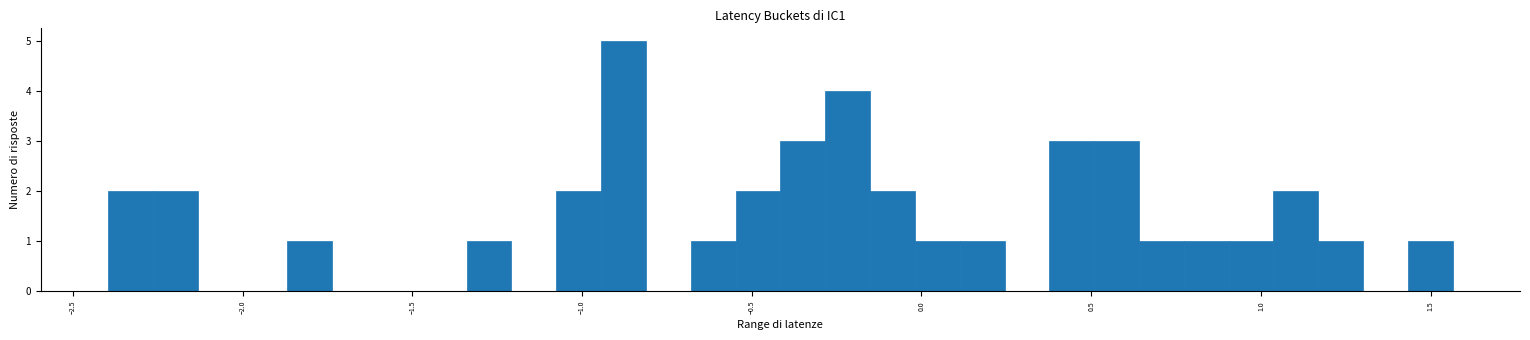

Read against the x-axis, roughly where is the centre of the tallest bar?

-0.90